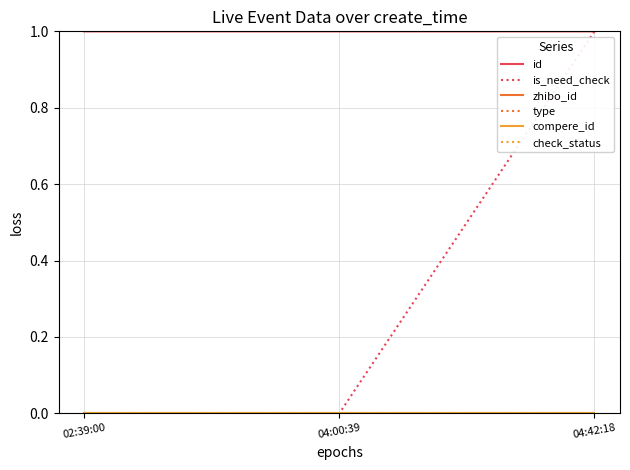

Does the chart display data point markers on the line(s)?

No